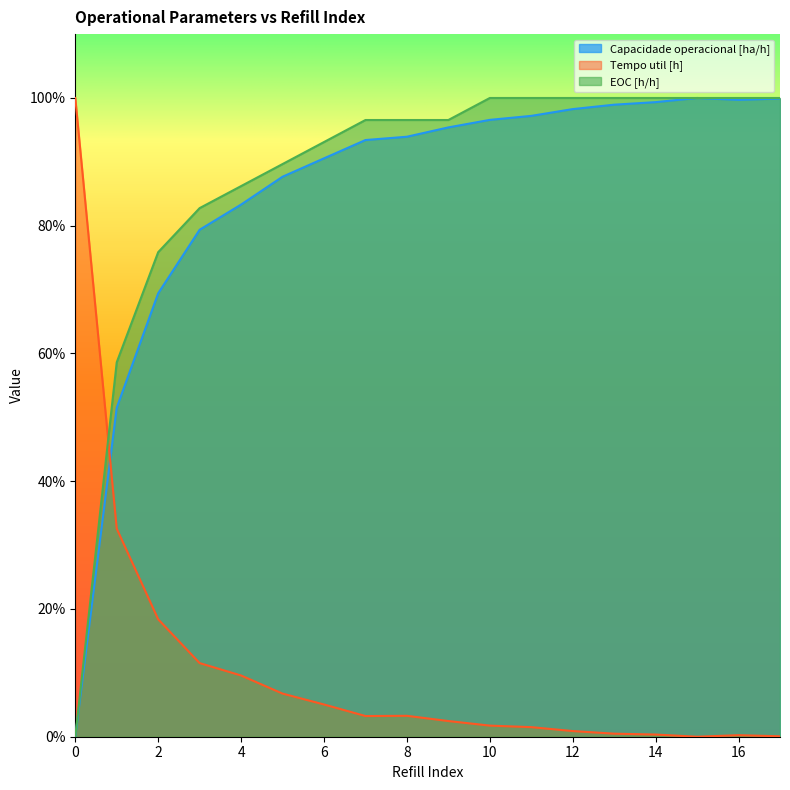

True or false: Capacidade operacional [ha/h] and EOC [h/h] intersect in this chart.

True